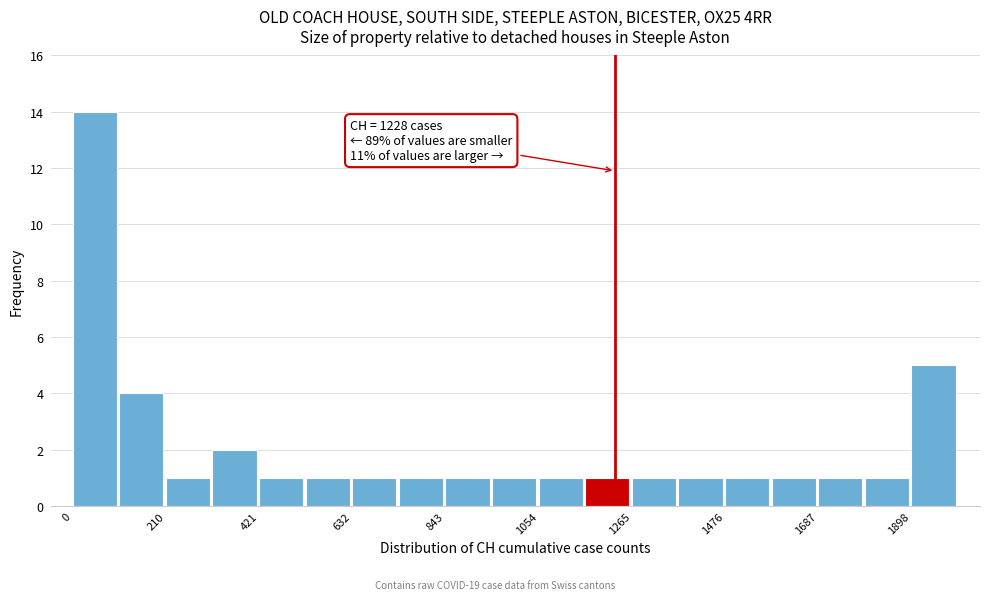

Read against the x-axis, roughly where is the centre of the tallest bar?

50